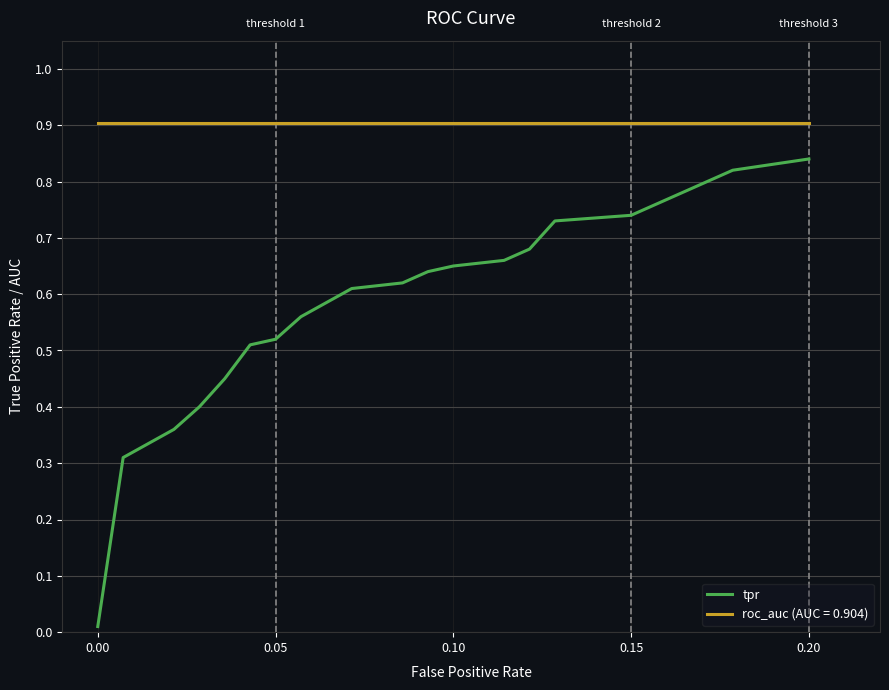

What is the greatest value displayed?

0.9